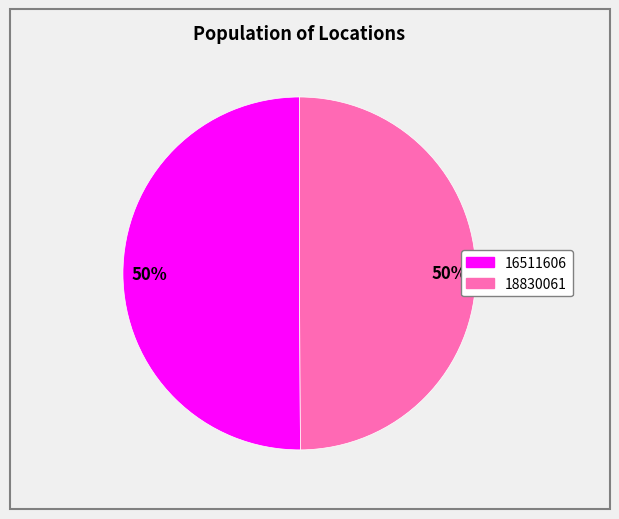

True or false: 18830061 accounts for 42% of the total.

False